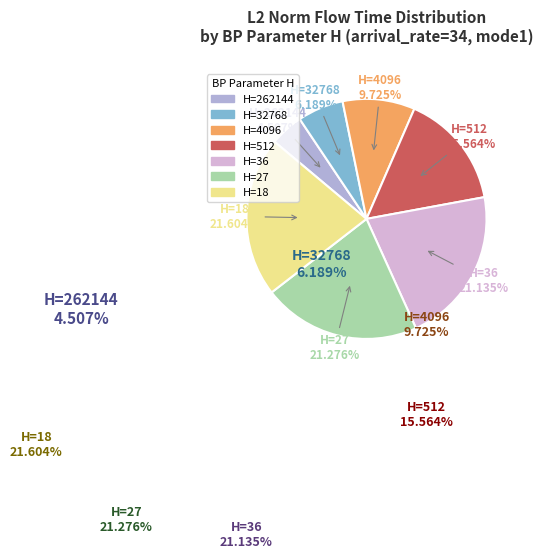

Does any single category account for the majority?

No